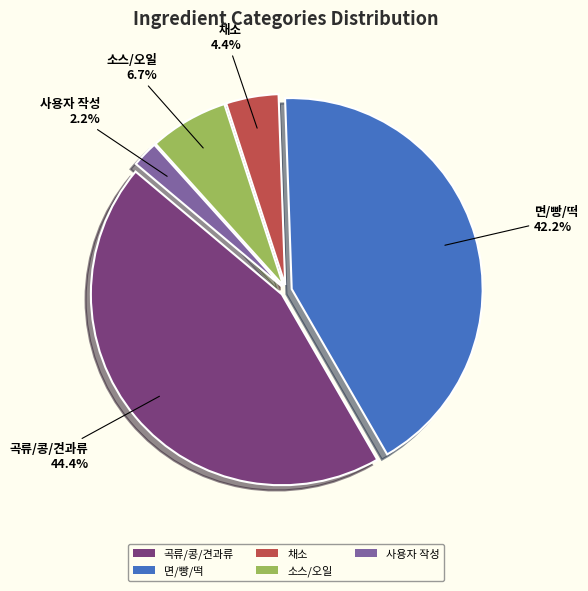

To the nearest percent, what is the difference between the largest and smallest slice percentages?

42%